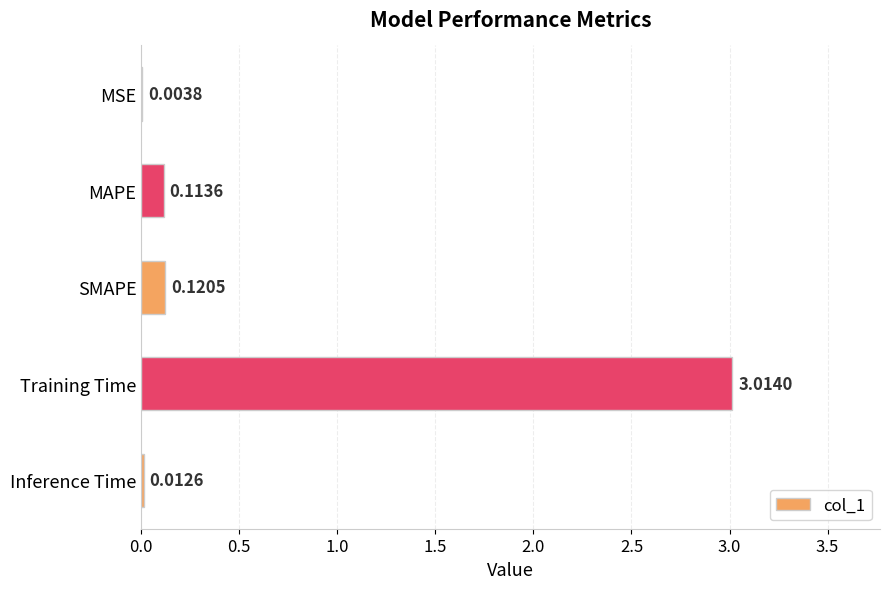

What is the sum of the values at Training Time and MSE?

3.0